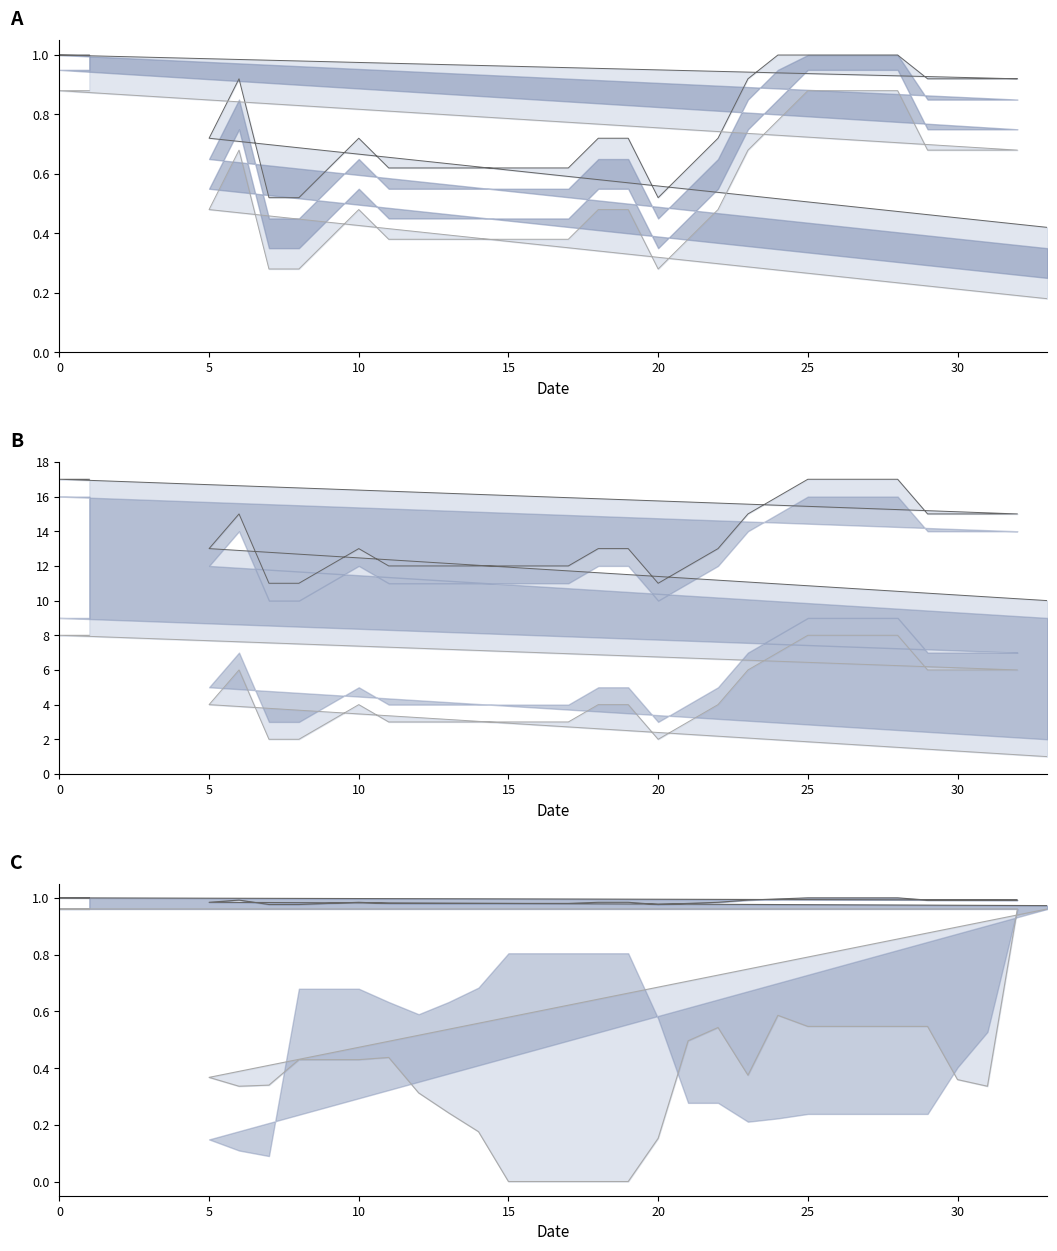

What is the value of the col_3 lower point at the 27th from the left?

6.0